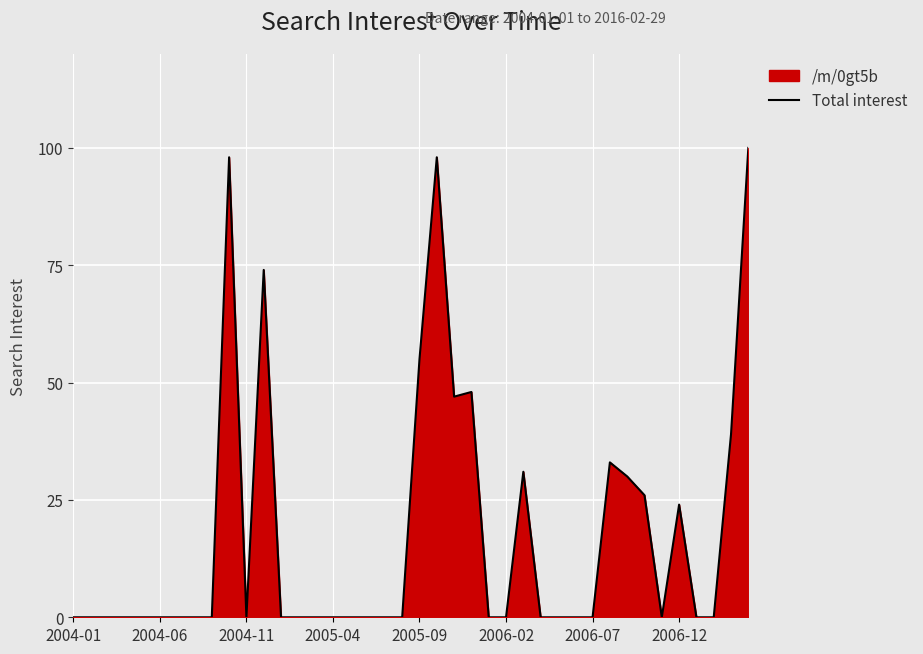

What is the sum of the values at 22 and 12?

47